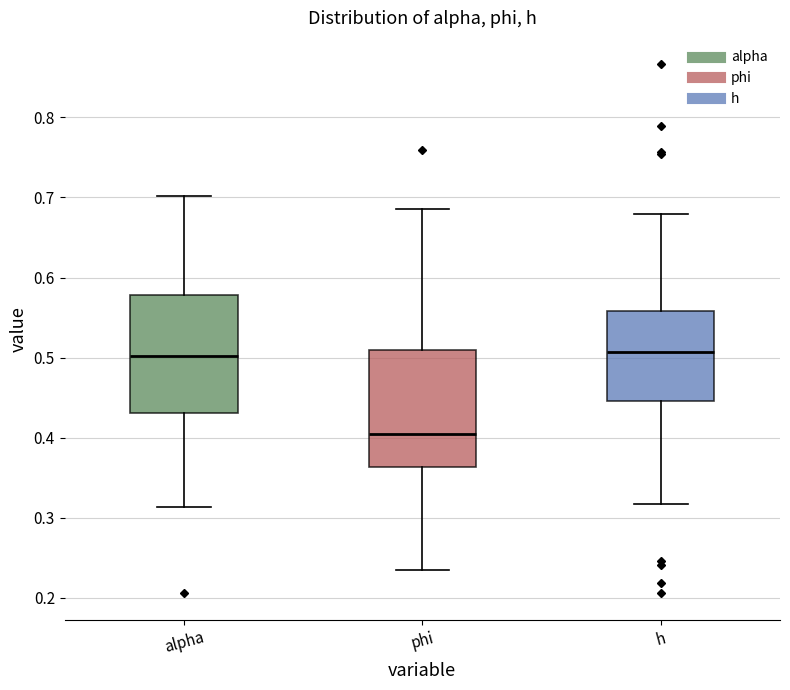

Reading left to right, transcribe this box plot: for each box, give where its median line is, the range the box spans, and where its two whiskers end, as read against the y-axis. The values are not printed on the chart, so give them approximately, as read against the axis.

alpha: median 0.50, box 0.43 to 0.58, whiskers 0.31 to 0.70
phi: median 0.40, box 0.36 to 0.51, whiskers 0.23 to 0.69
h: median 0.51, box 0.45 to 0.56, whiskers 0.32 to 0.68